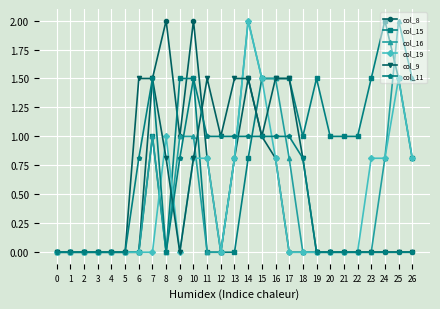

Reading left to right, extract all data points from this chart.

col_8: 0.0	0.0	0.0	0.0	0.0	0.0	0.0	1.5	2.0	1.0	2.0	0.8	0.0	0.8	1.5	1.0	0.8	0.0	0.0	0.0	0.0	0.0	0.0	0.0	0.0	0.0	0.0
col_15: 0.0	0.0	0.0	0.0	0.0	0.0	0.0	1.0	0.0	1.5	1.5	0.0	0.0	0.0	0.8	1.5	1.5	1.5	1.0	1.5	1.0	1.0	1.0	1.5	2.0	1.5	0.8
col_16: 0.0	0.0	0.0	0.0	0.0	0.0	0.0	1.0	0.0	1.0	1.0	0.0	0.0	0.8	2.0	1.5	1.5	0.8	0.0	0.0	0.0	0.0	0.0	0.0	0.8	2.0	1.5
col_19: 0.0	0.0	0.0	0.0	0.0	0.0	0.0	0.0	1.0	0.0	0.8	0.8	0.0	0.8	2.0	1.5	0.8	0.0	0.0	0.0	0.0	0.0	0.0	0.8	0.8	1.5	0.8
col_9: 0.0	0.0	0.0	0.0	0.0	0.0	1.5	1.5	0.8	0.0	0.8	1.5	1.0	1.5	1.5	1.0	1.5	1.5	0.8	0.0	0.0	0.0	0.0	0.0	0.0	0.0	0.0
col_11: 0.0	0.0	0.0	0.0	0.0	0.0	0.8	1.5	0.0	0.8	1.5	1.0	1.0	1.0	1.0	1.0	1.0	1.0	0.8	0.0	0.0	0.0	0.0	0.0	0.0	0.0	0.0